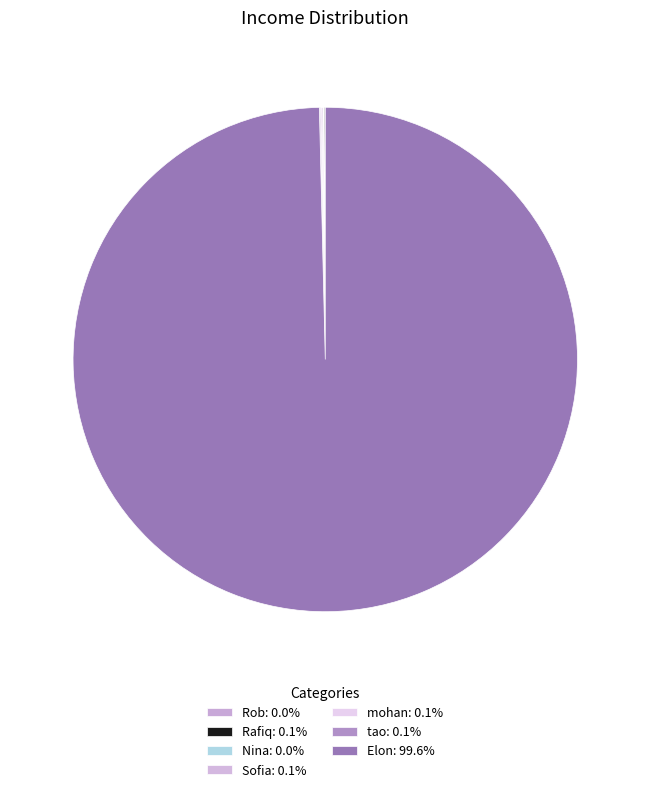

What is the ratio of the value at Sofia to the value at Rafiq?

1.2